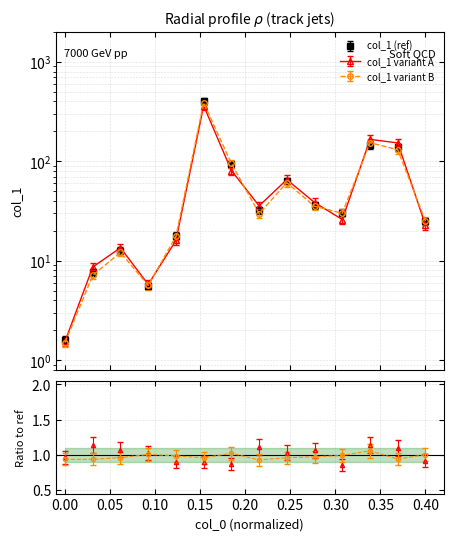

What is the minimum value shown in the chart?

1.6